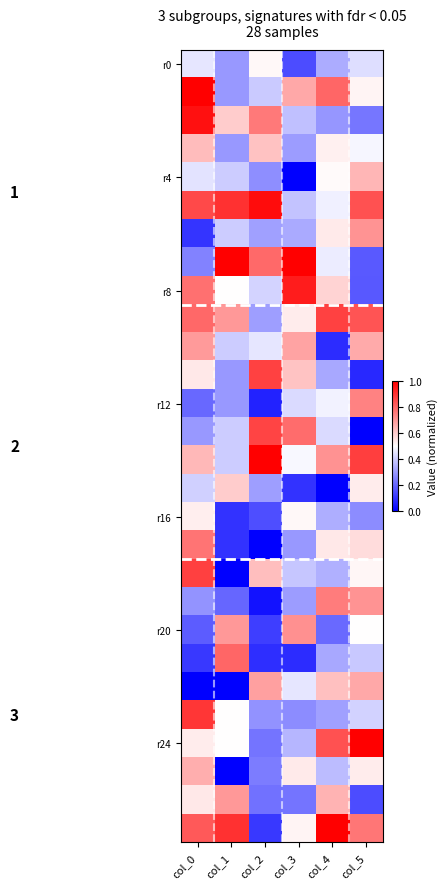

At which category is the sum across all series the highest?

col_0